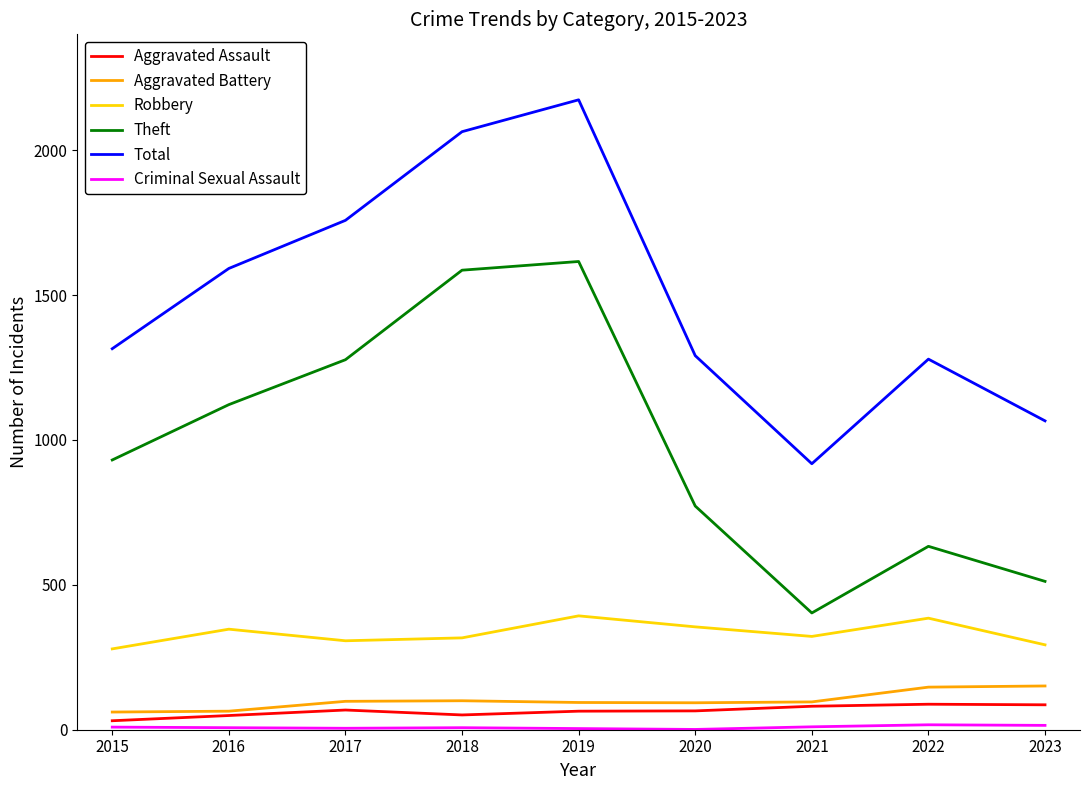

Which series has the largest total across all categories?

Total